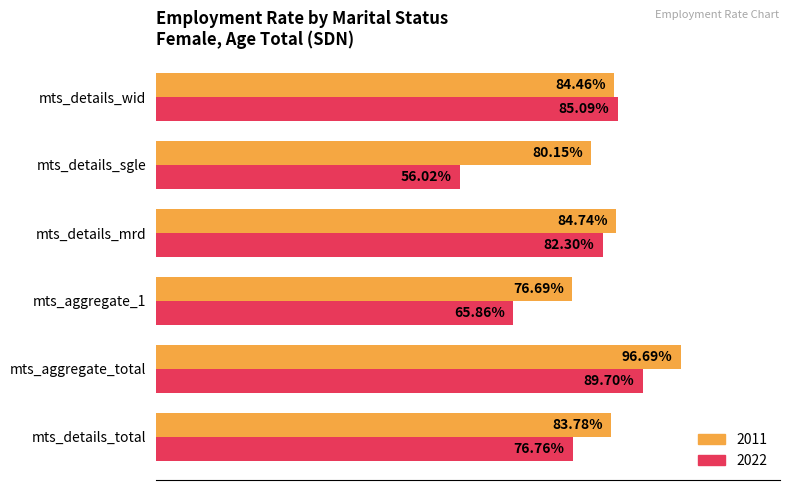

Which label corresponds to the smallest value in the chart?

mts_details_sgle